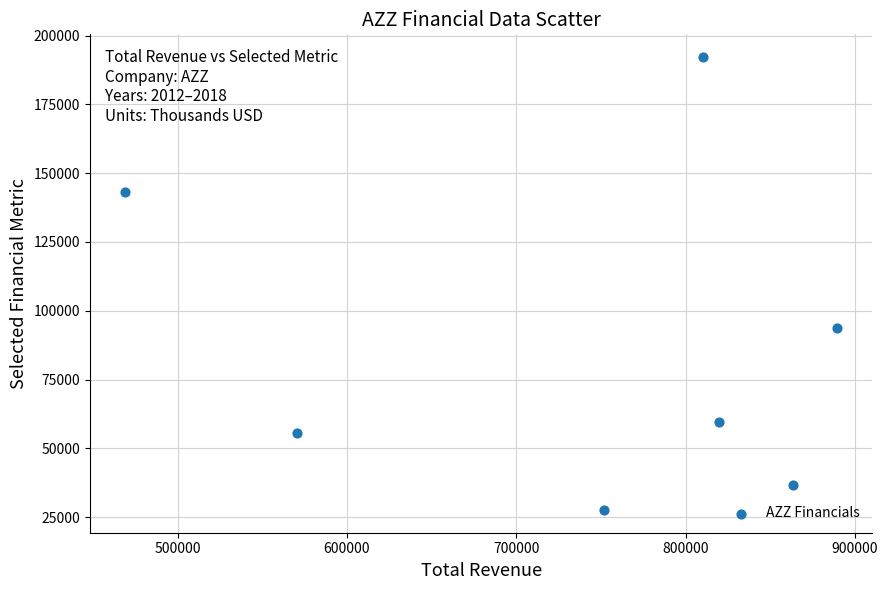

What is the average Y value?

87000